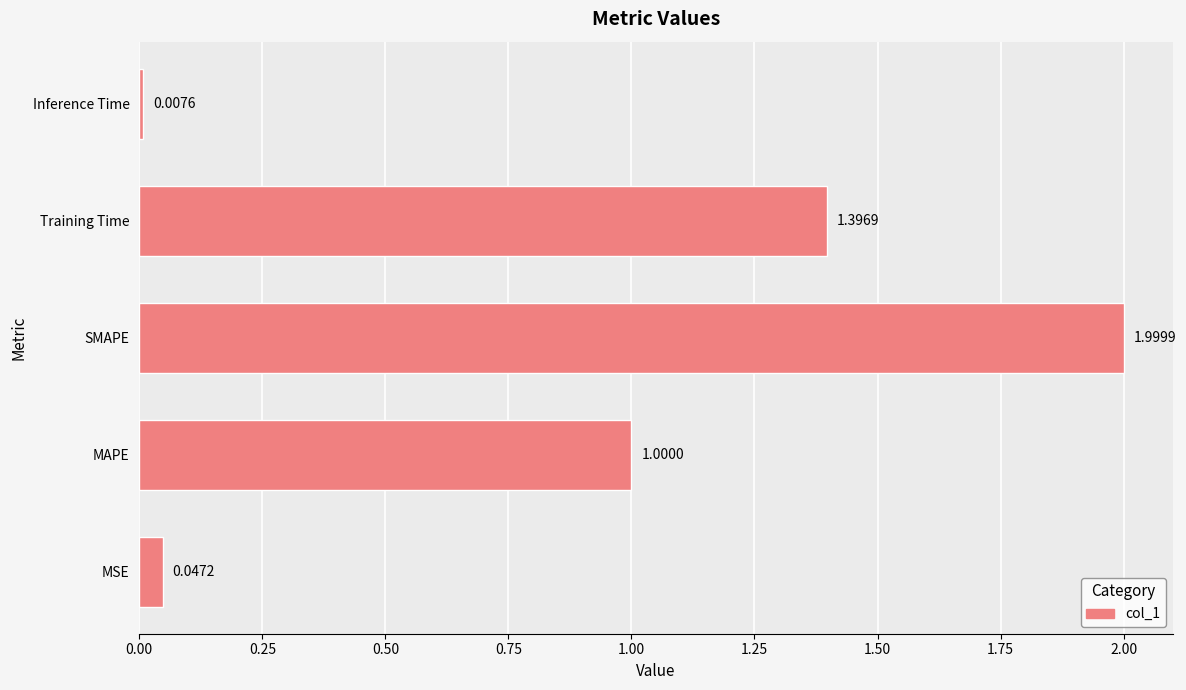

What is the change in value from MAPE to SMAPE?

+1.0